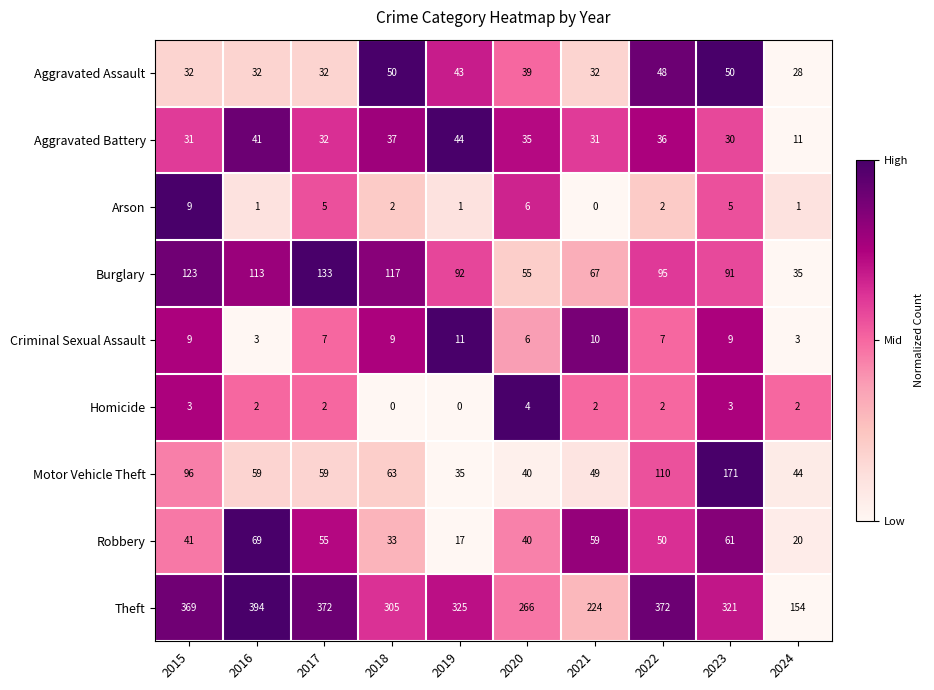

Is it true that Arson equals 2 at 2019?

False